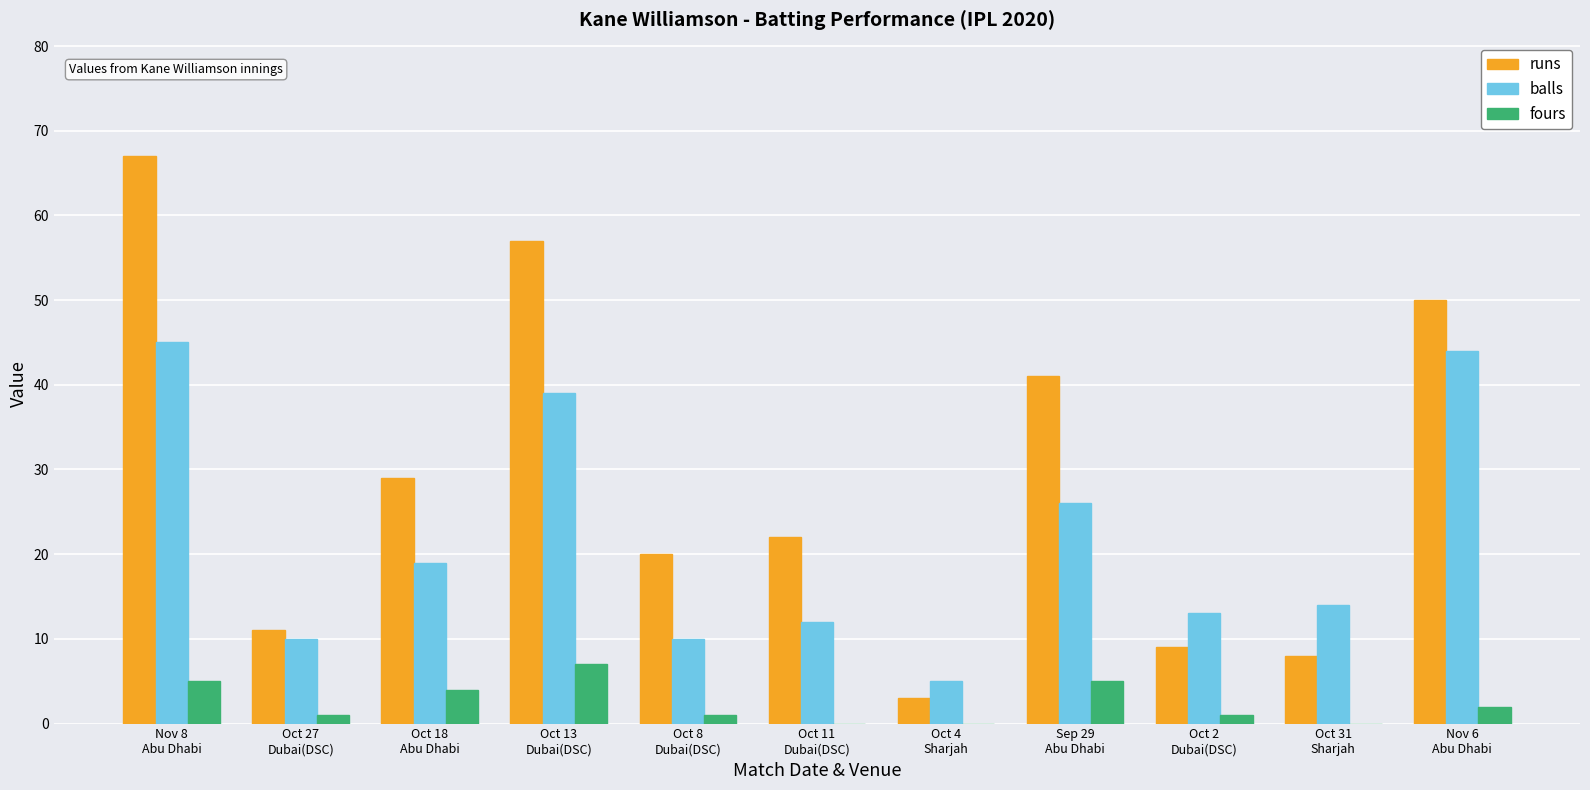

True or false: runs has a value of 41 at Sep 29
Abu Dhabi.

True